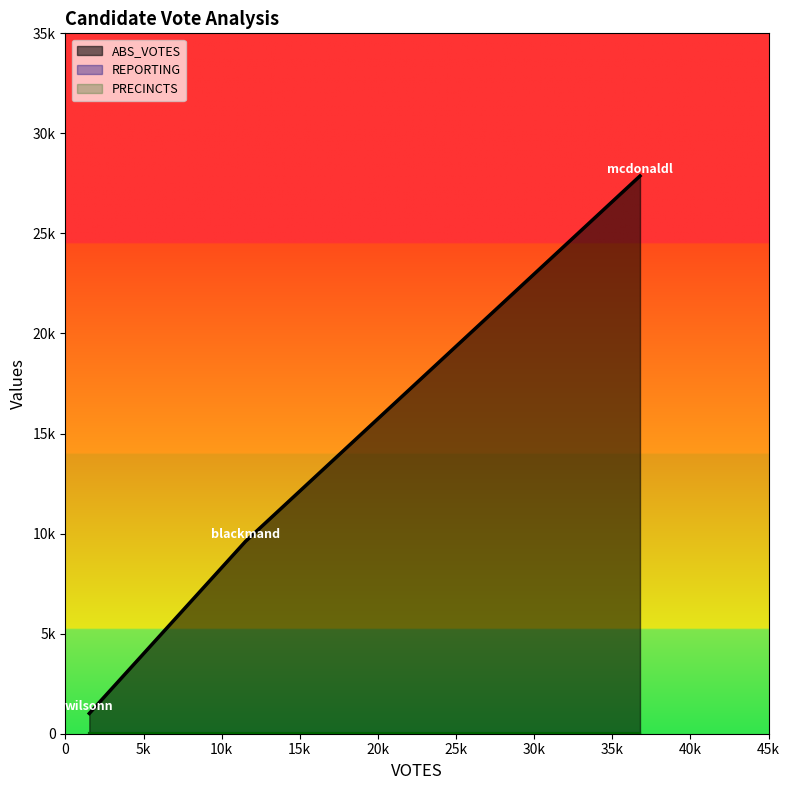

Rank the series by their maximum value, from lowest to highest.

REPORTING, PRECINCTS, ABS_VOTES